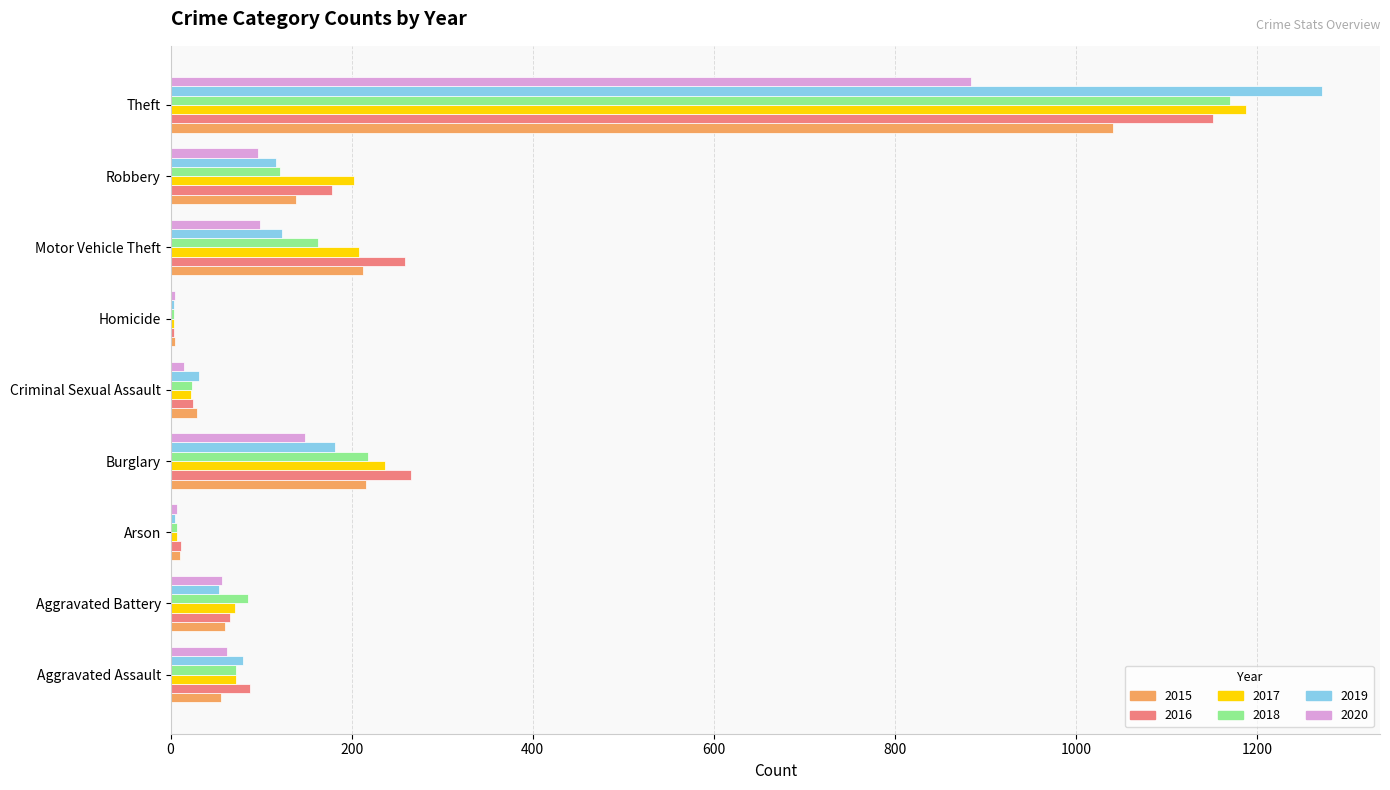

Where is 2018 nearest to the value 587?

Burglary